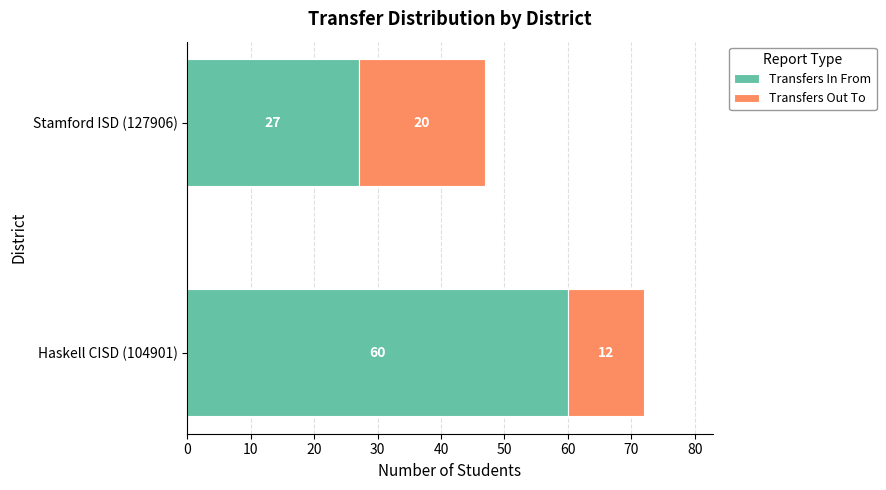

What is the sum of all Transfers In From values?

87